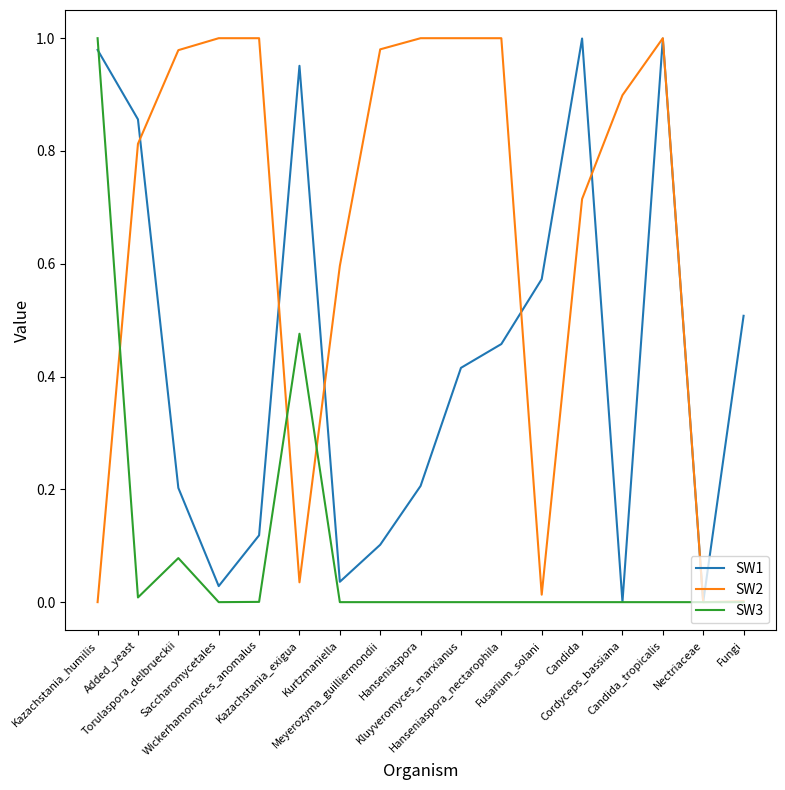

Count the number of categories in the chart.

17